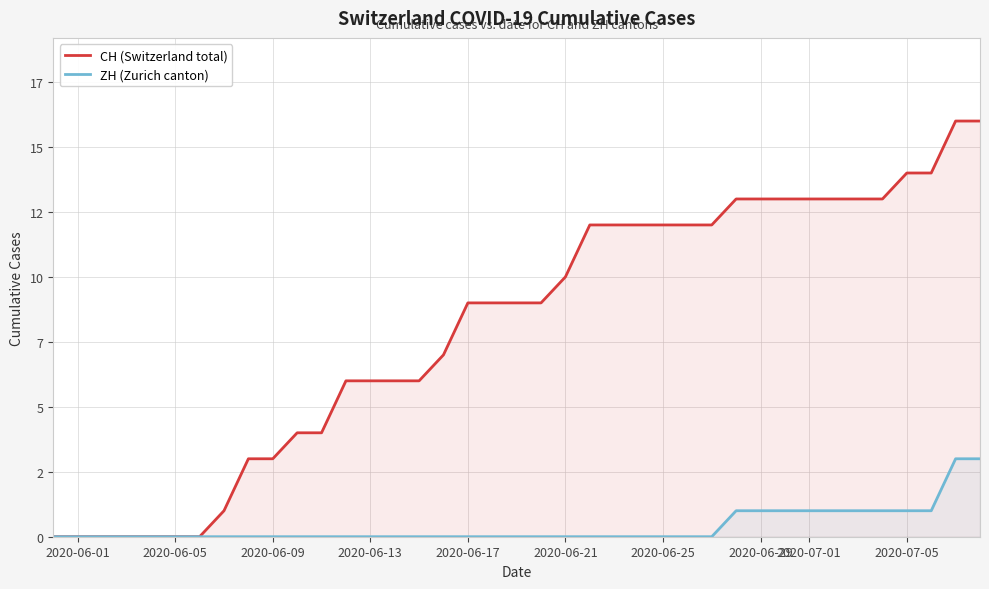

Does the chart display data point markers on the line(s)?

No